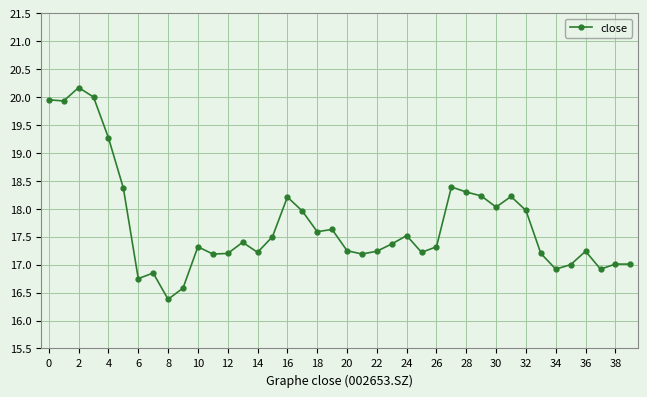

True or false: there are more than 1 points higher than both neighbors.

True